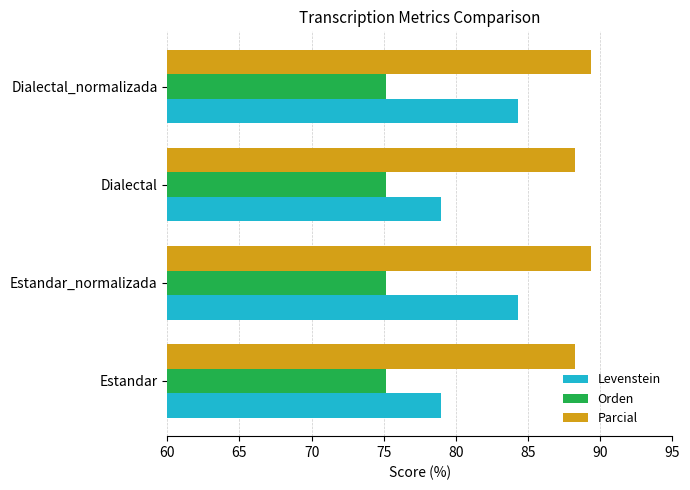

At how many categories does at least one series exceed 87?

4